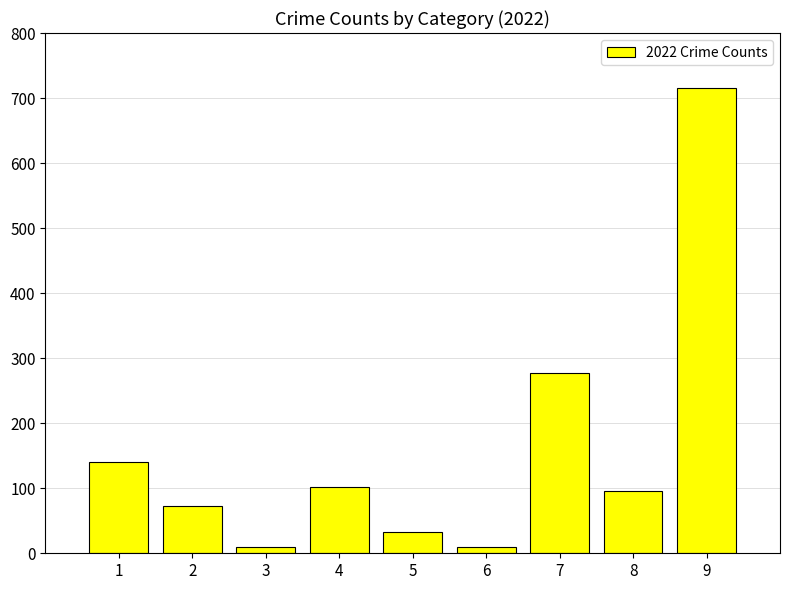

What is the value of the 3rd bar from the left?

10